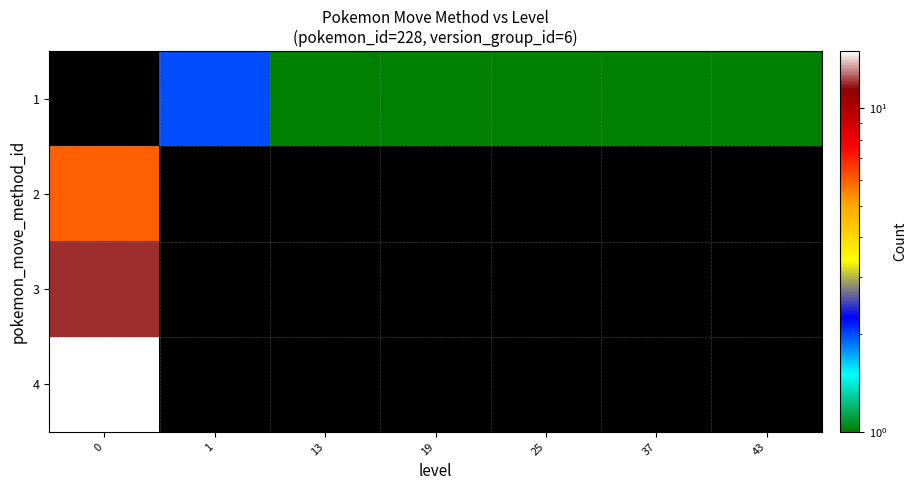

List the series in order of their peak value, highest first.

4, 3, 1, 2